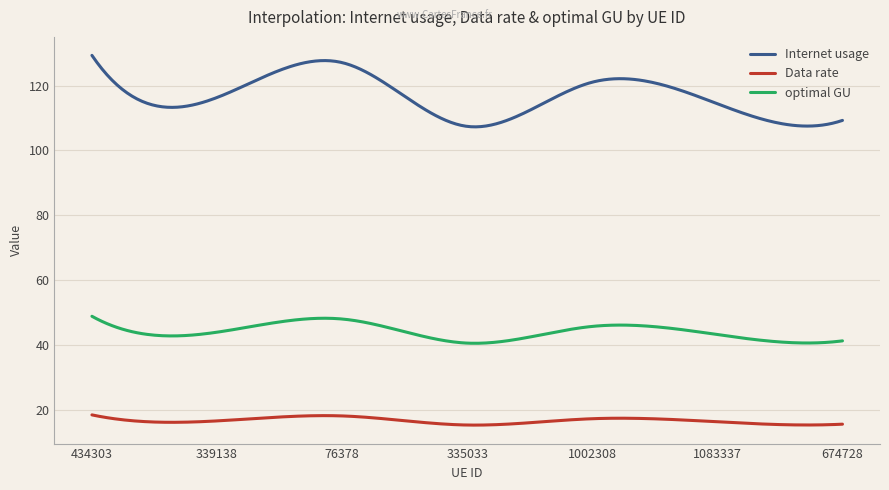

What is the highest value of the optimal GU series?

48.9